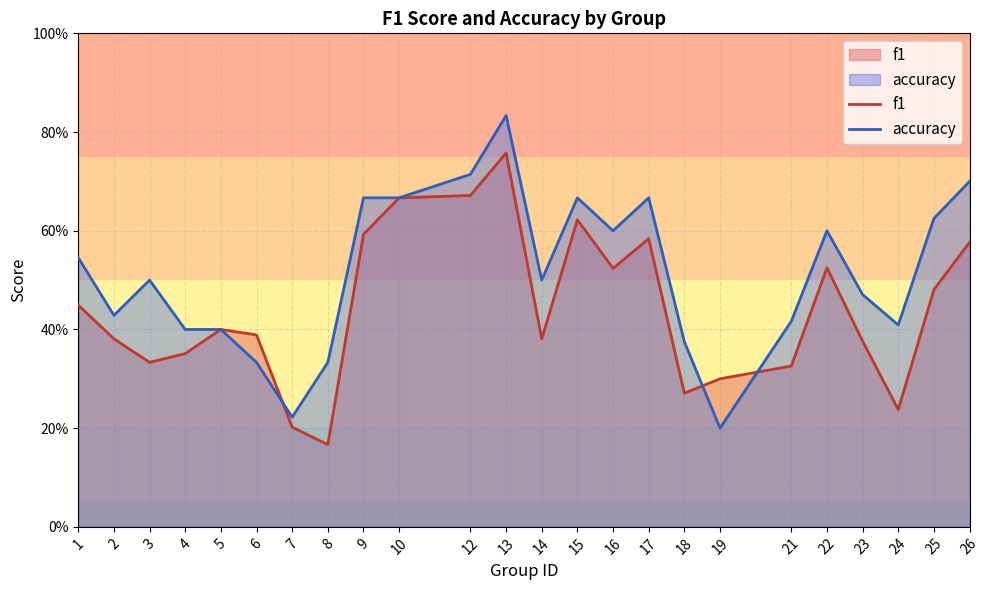

Rank the series by their maximum value, from highest to lowest.

accuracy, f1